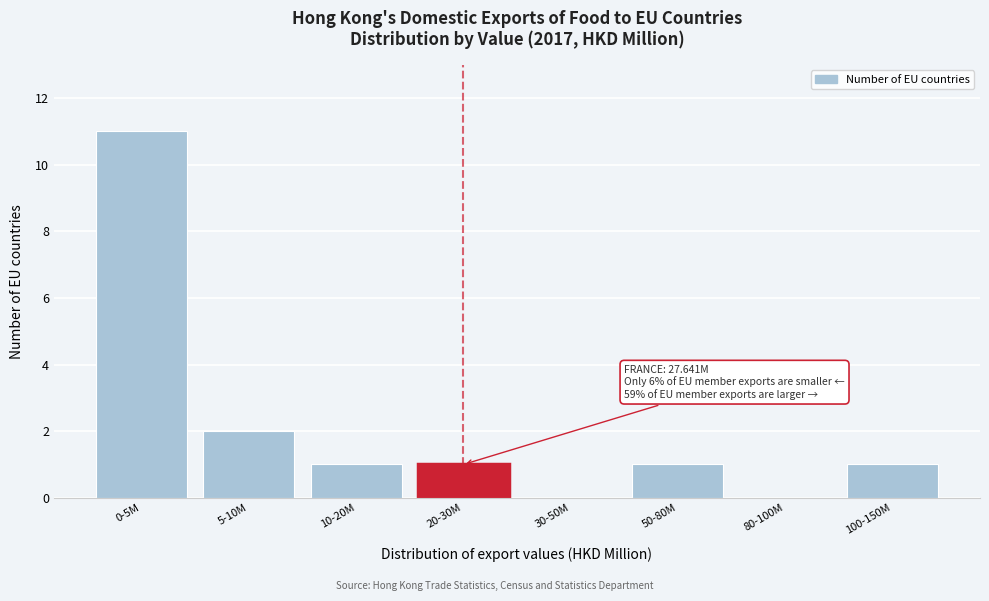

Reading left to right, what are all the values shown in this chart?

0-5M=11	5-10M=2	10-20M=1	20-30M=1	30-50M=0	50-80M=1	80-100M=0	100-150M=1